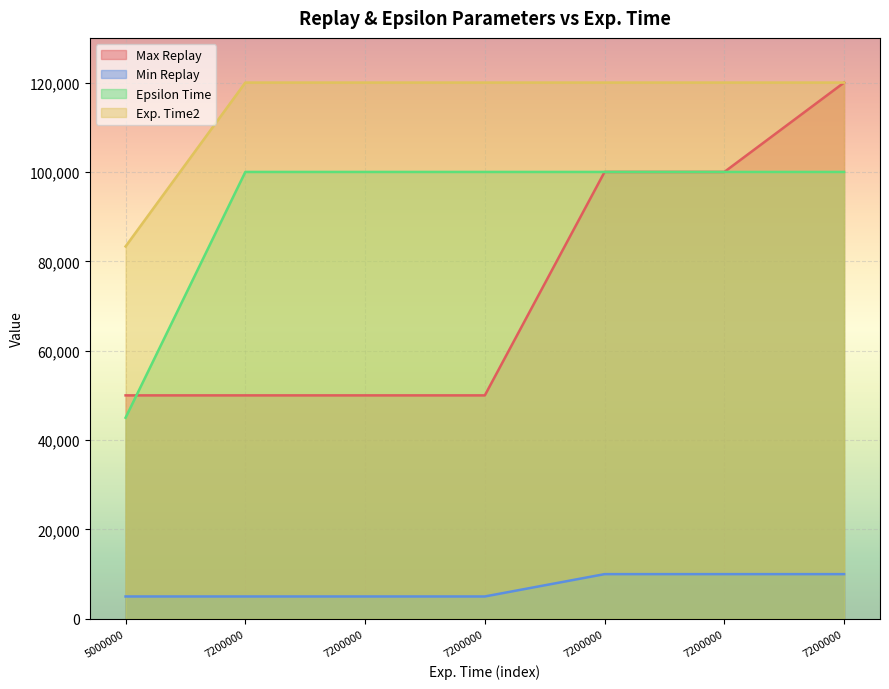

True or false: Epsilon Time and Exp. Time2 cross at least once.

False